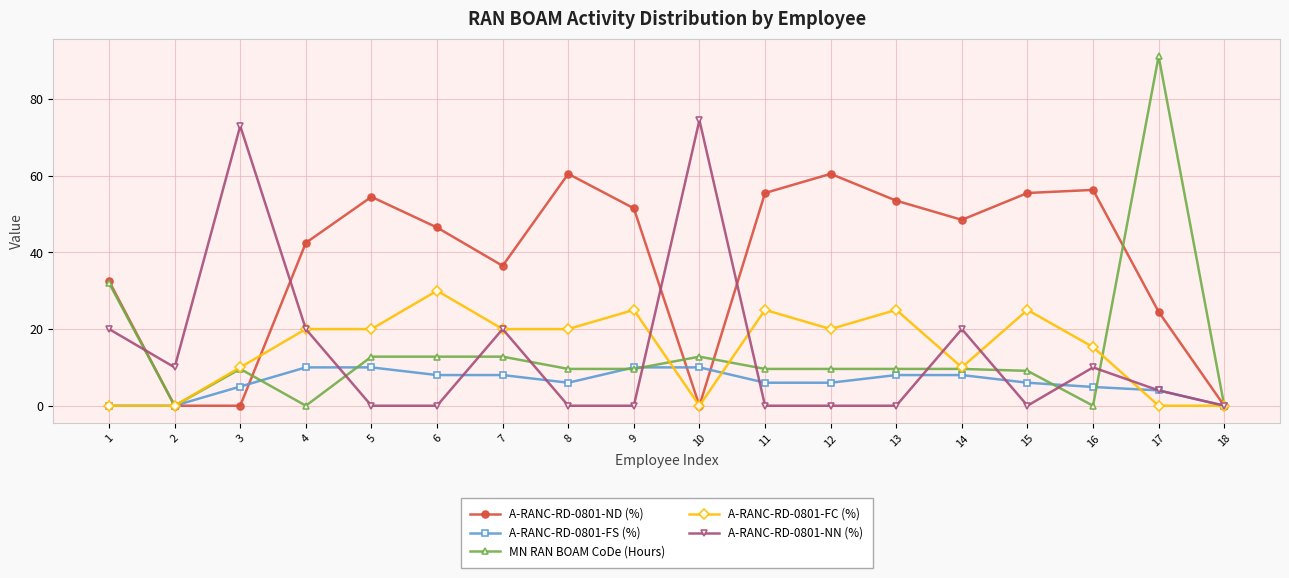

At 16, list the series in order from largest to smallest.

A-RANC-RD-0801-ND (%), A-RANC-RD-0801-FC (%), A-RANC-RD-0801-NN (%), A-RANC-RD-0801-FS (%), MN RAN BOAM CoDe (Hours)